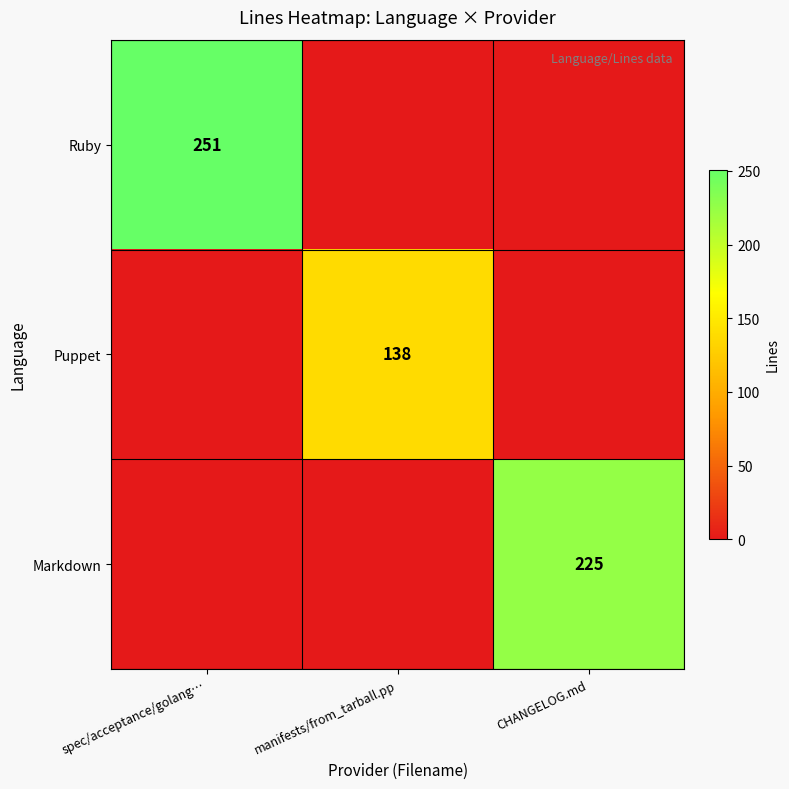

Which category has the lowest value across all series?

manifests/from_tarball.pp